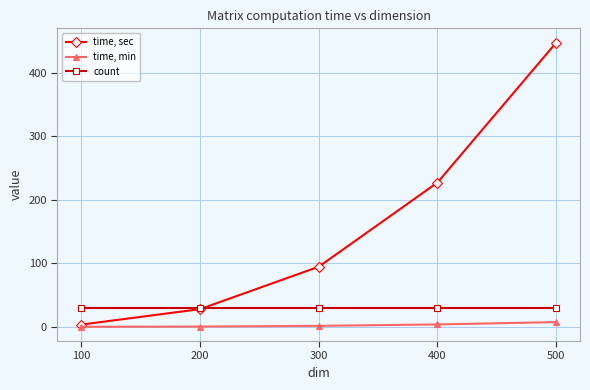

What is the sum of the count values at 100 and 300?

60.0